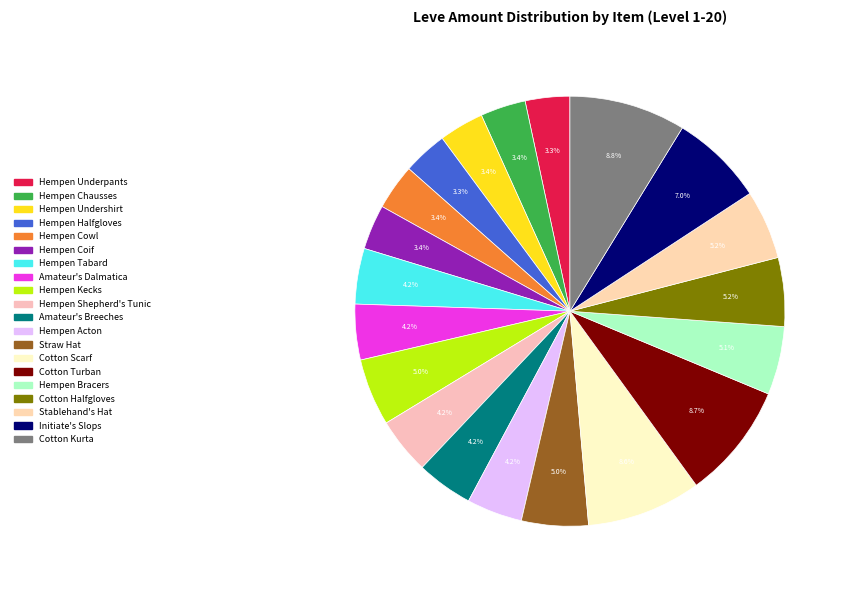

To the nearest percent, what is the combined percentage of Hempen Tabard and Cotton Scarf?

13%